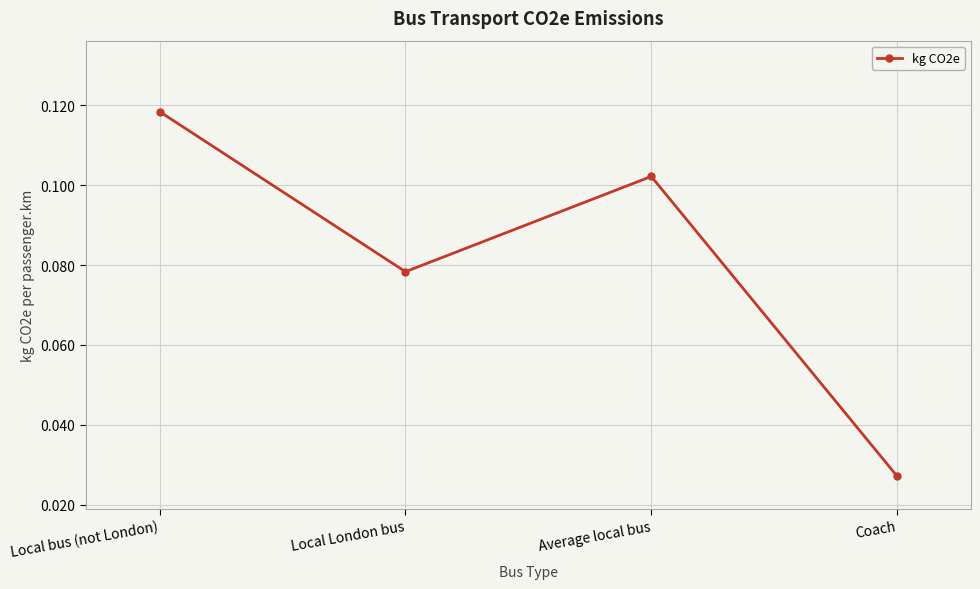

Where is the data nearest to the value 0?

Coach